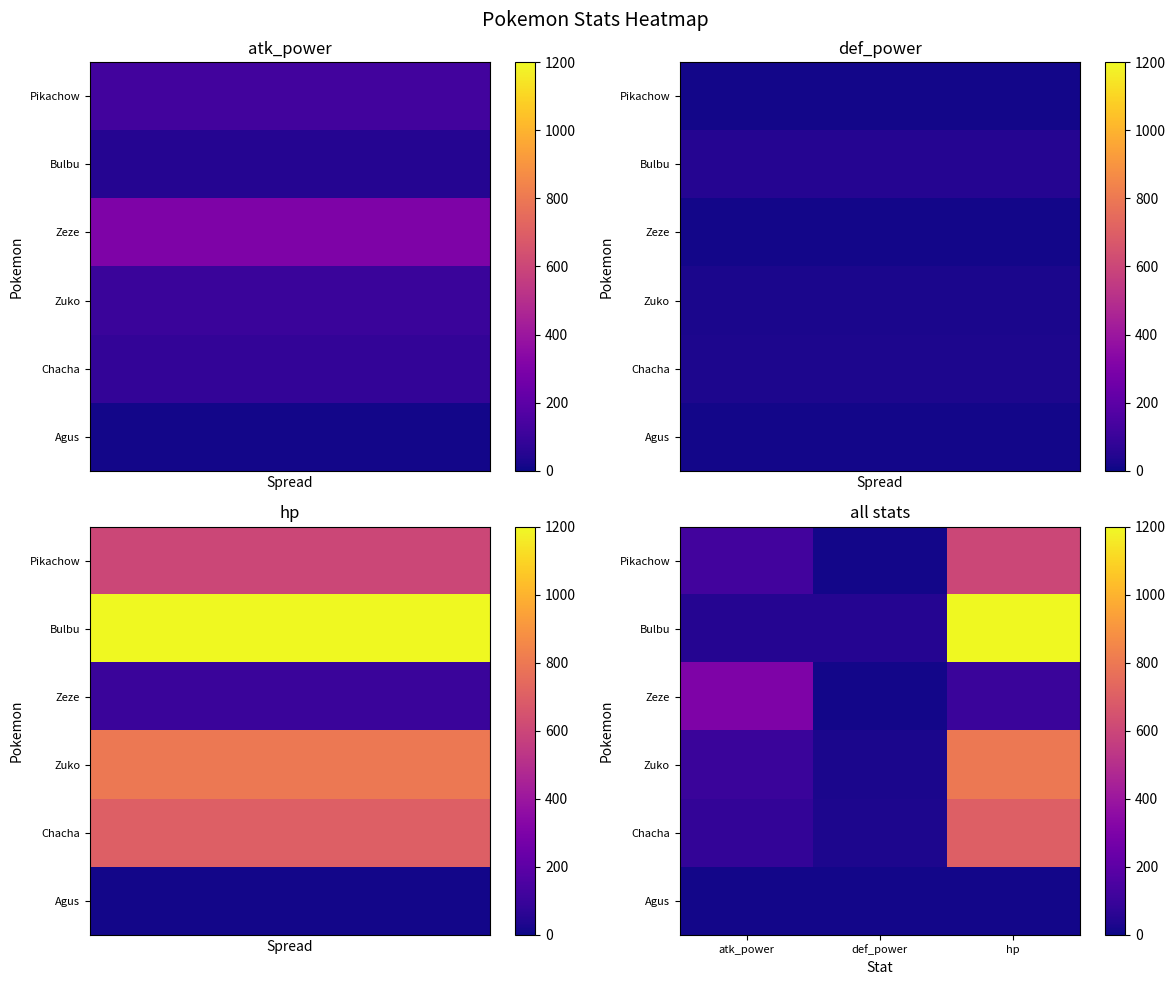

Which series changed the most between def_power and hp?

Bulbu